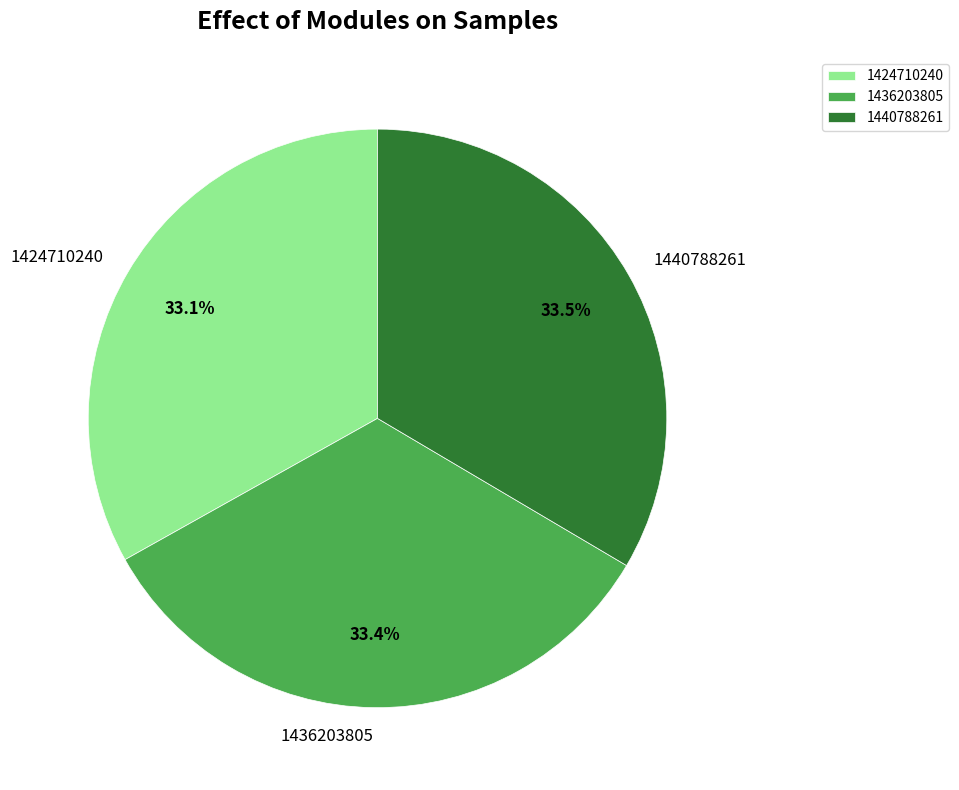

Combined, do 1440788261 and 1436203805 account for over 50%?

Yes